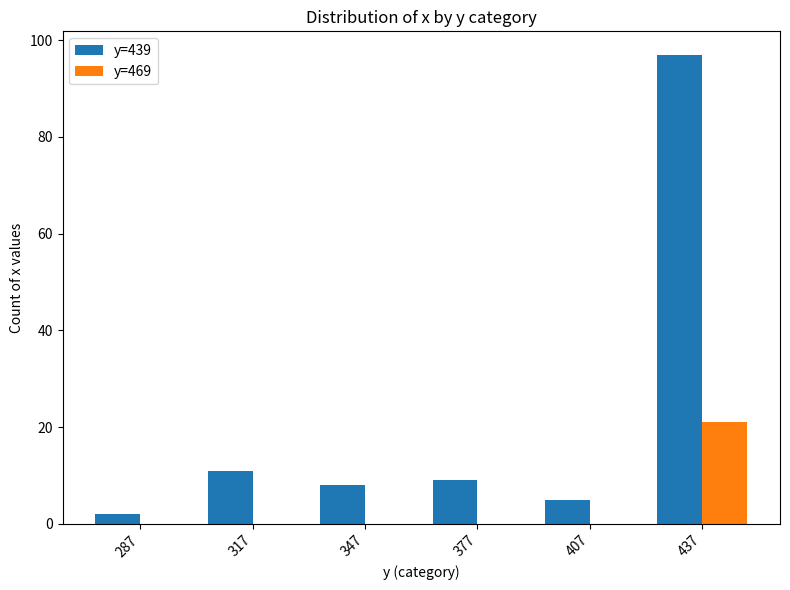

What is the average value of the y=439 series?

22